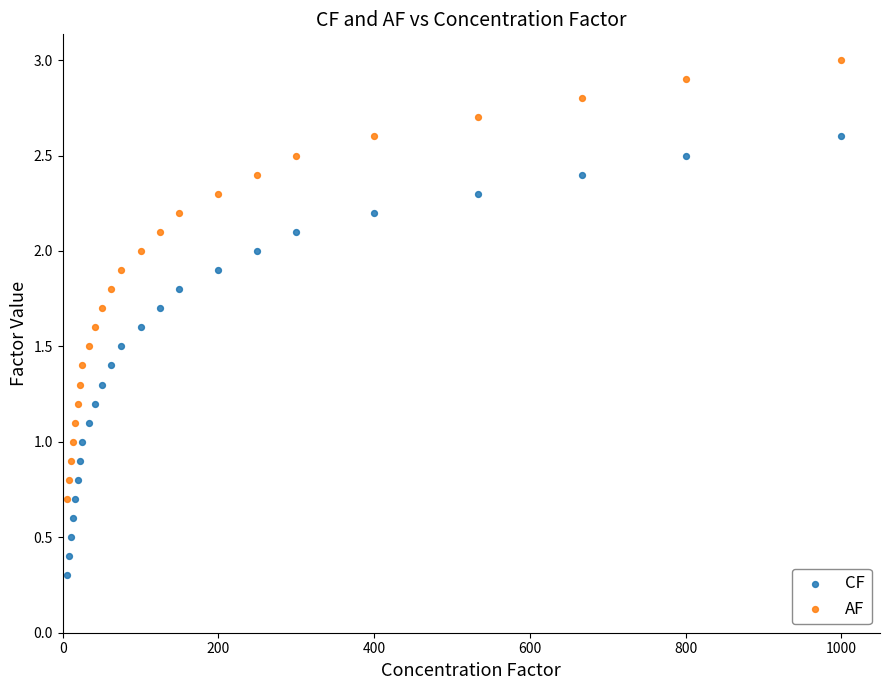

Which series contains the highest Y value?

AF